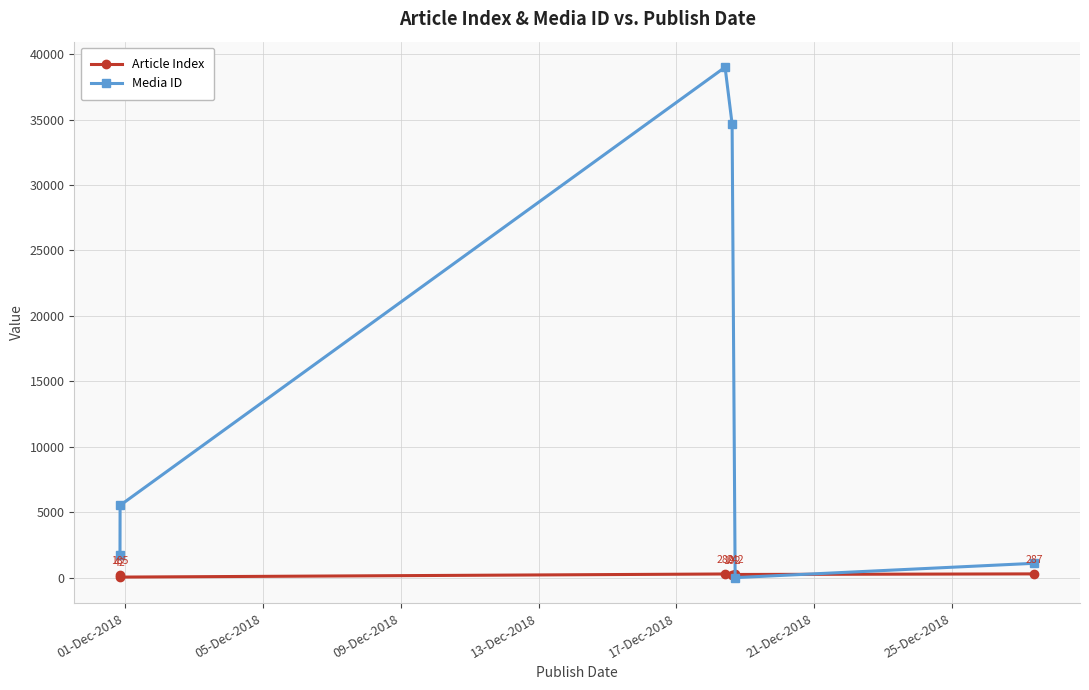

List the series in order of their peak value, highest first.

Media ID, Article Index